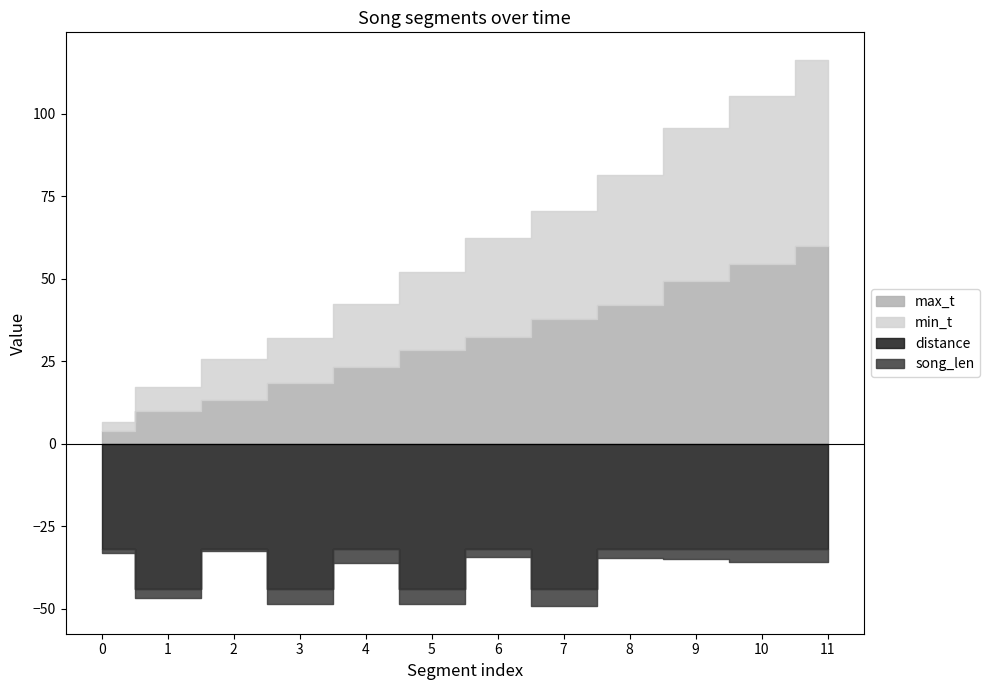

Between 1 and 9, which series saw the biggest shift?

max_t